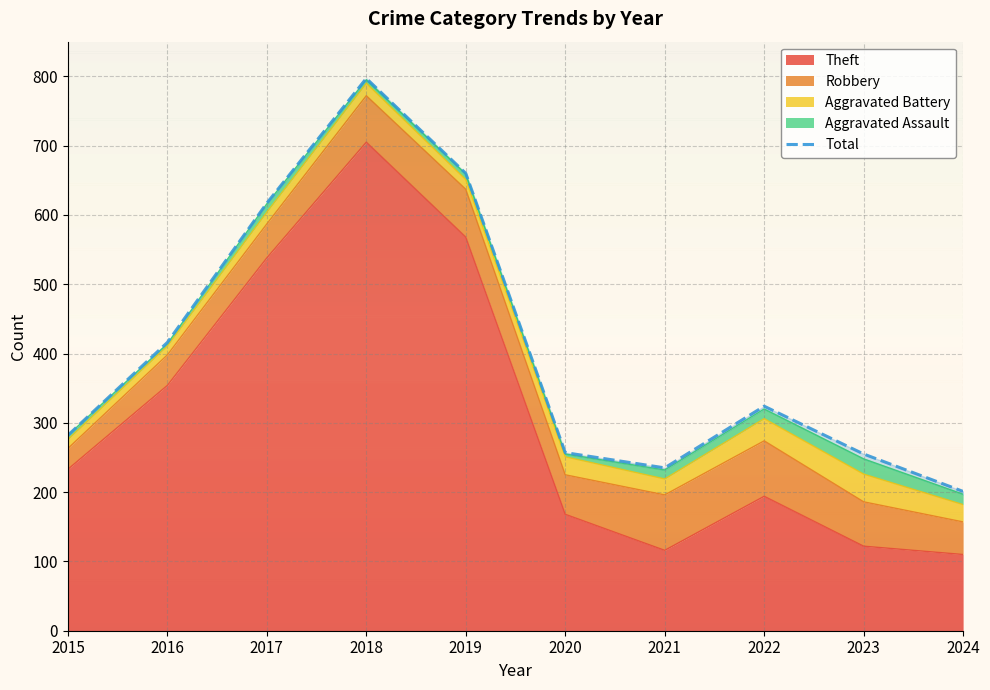

What is the ratio of the value at 2018 to the value at 2019?

1.2